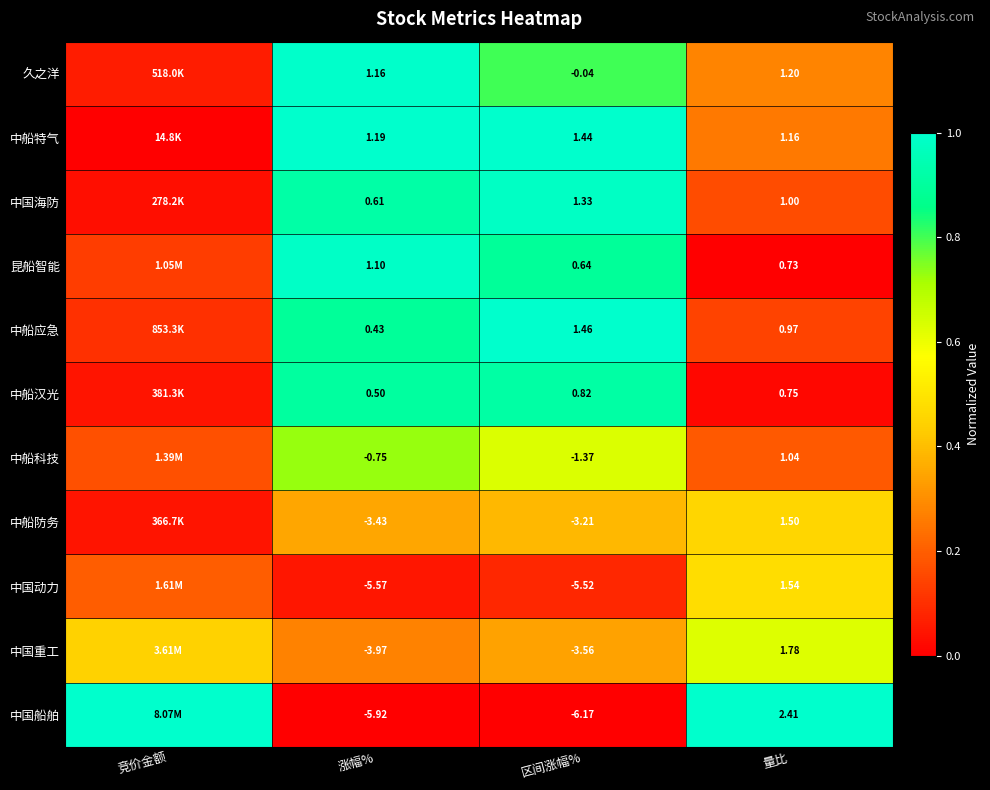

What is the total value across all series at 量比?

14.1